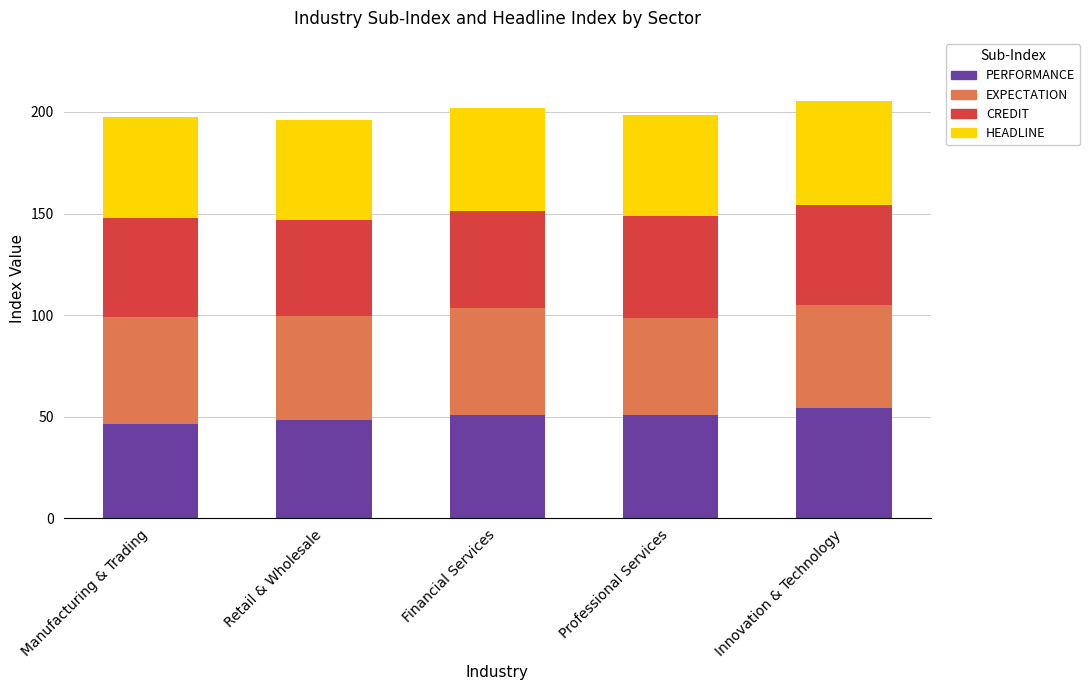

What value does the PERFORMANCE series have at Professional Services?

50.8